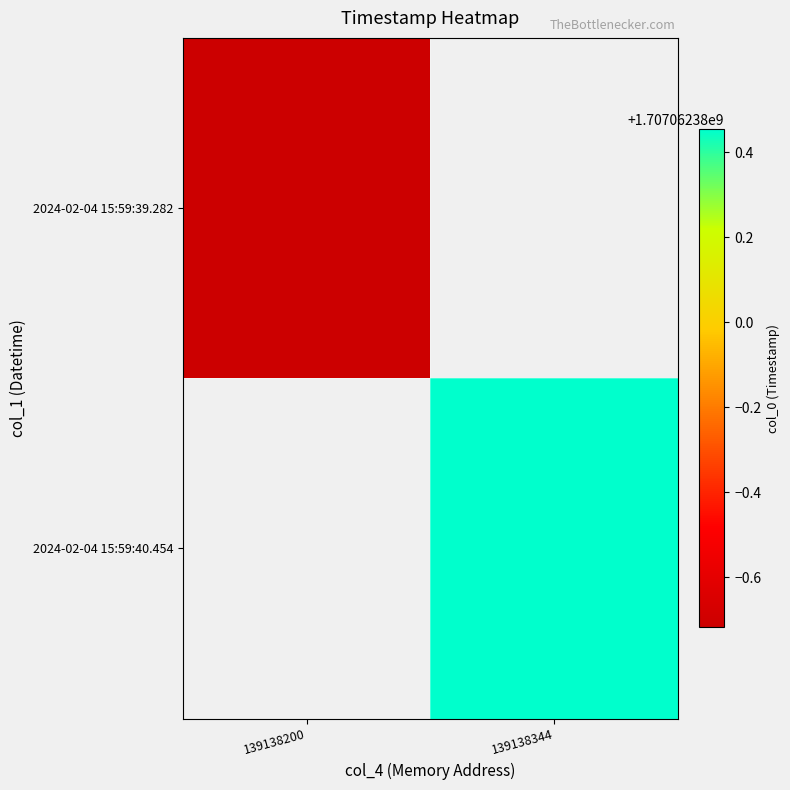

Between 139138200 and 139138344, which series saw the biggest shift?

2024-02-04 15:59:40.454